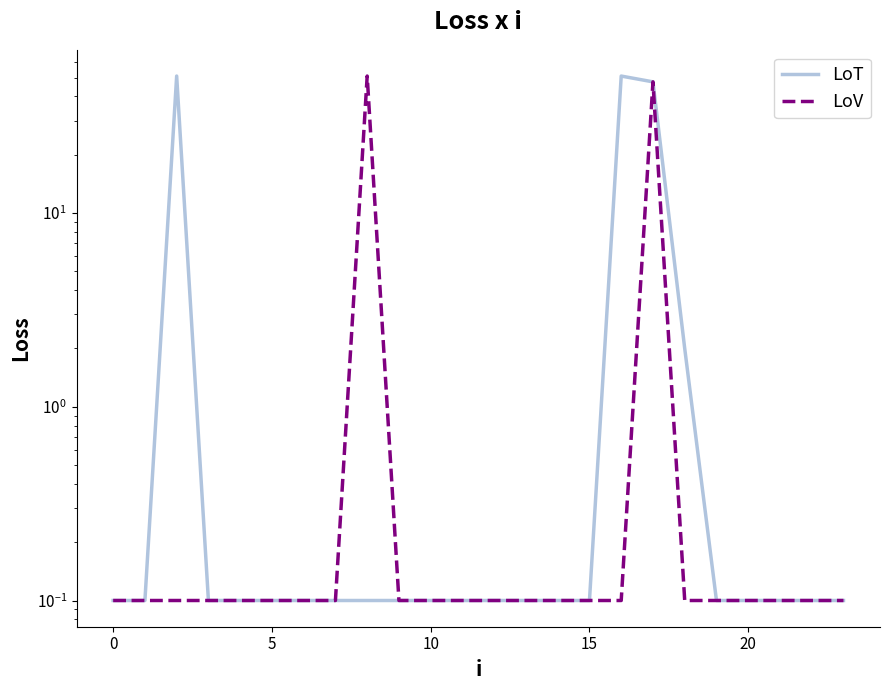

Where is the first local maximum for LoV?

8